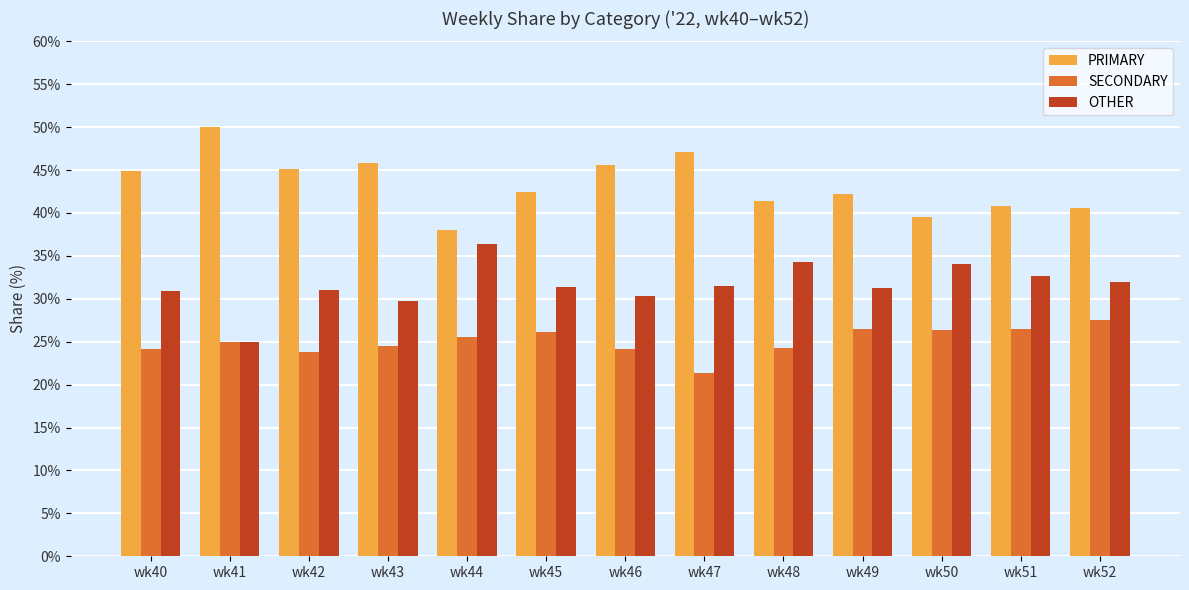

What is the smallest value displayed?

21.4